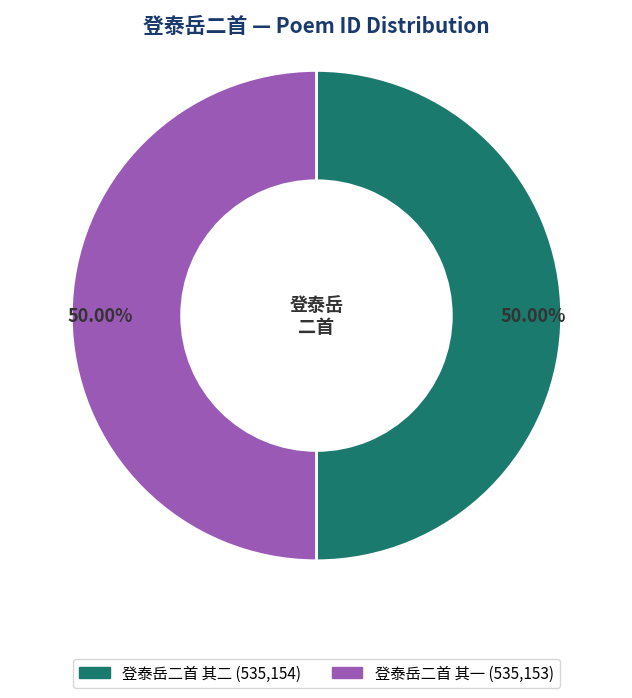

Is the sum of 登泰岳二首 其一 and 登泰岳二首 其二 greater than half?

Yes